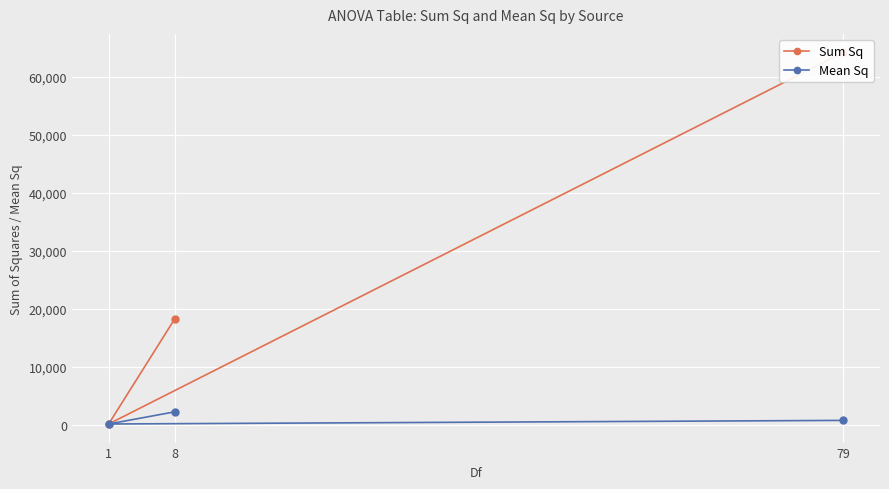

Count the number of categories in the chart.

3